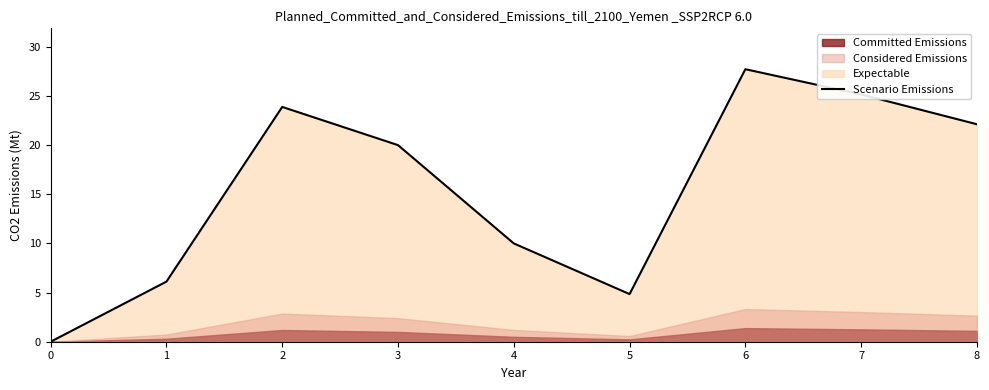

True or false: the data has more than 0 interior local peaks.

True